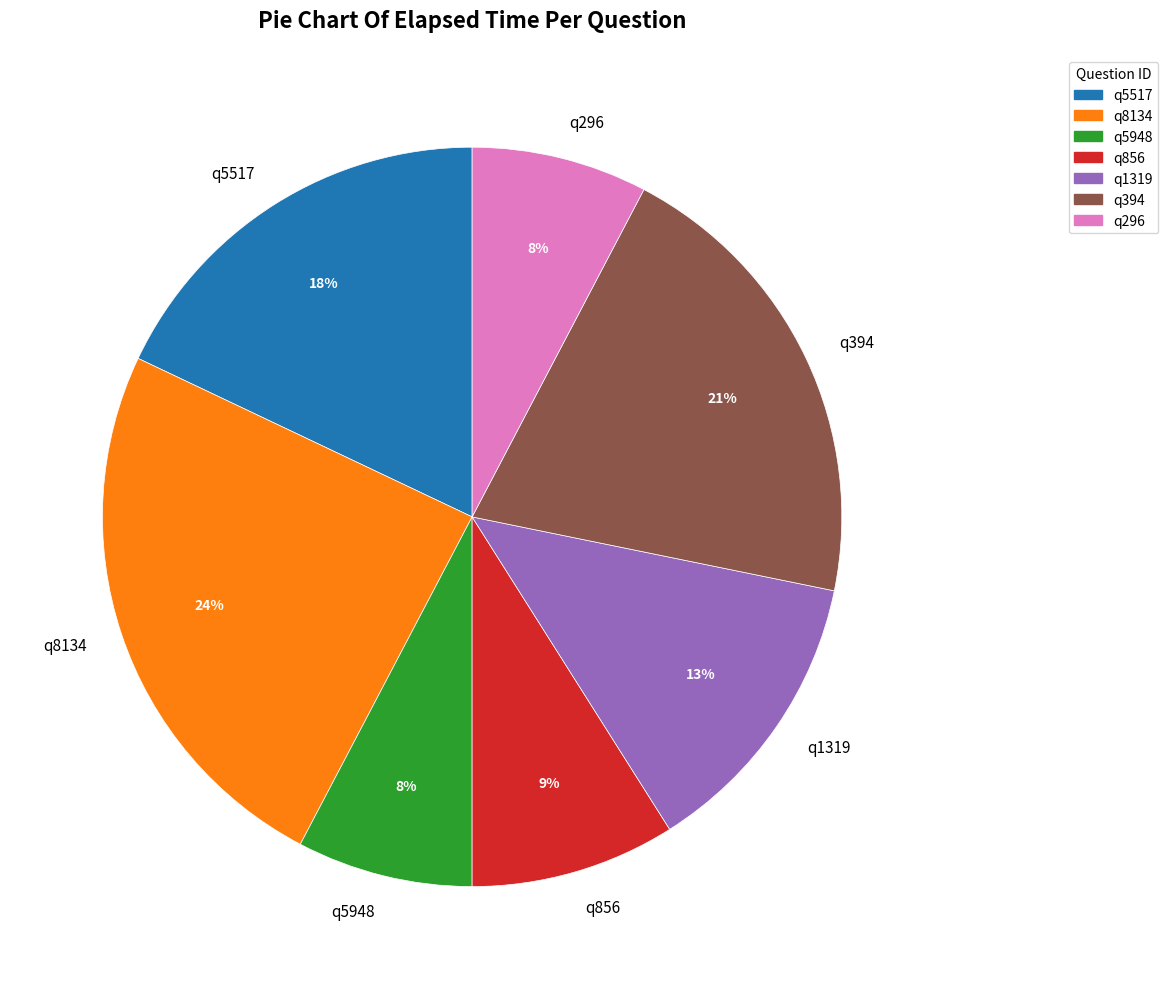

How many slices are in this pie chart?

7